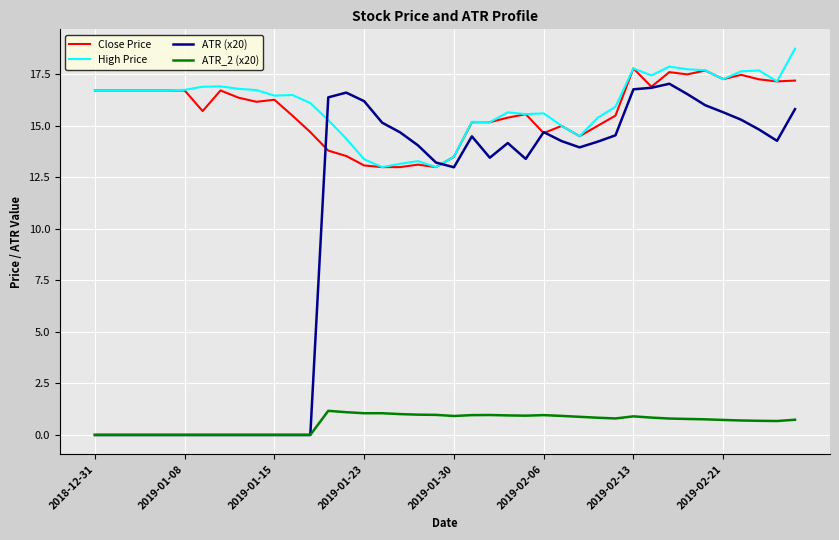

Which series has the widest spread of values?

ATR (x20)